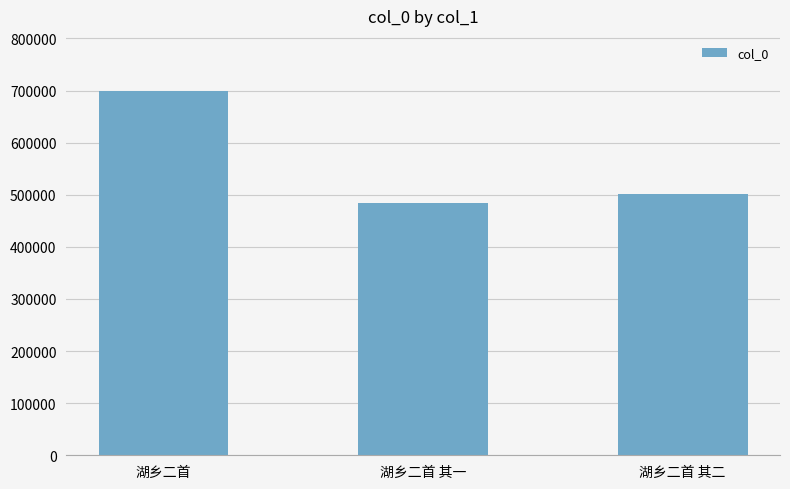

Is it true that the value at 湖乡二首 其一 is 484134?

True